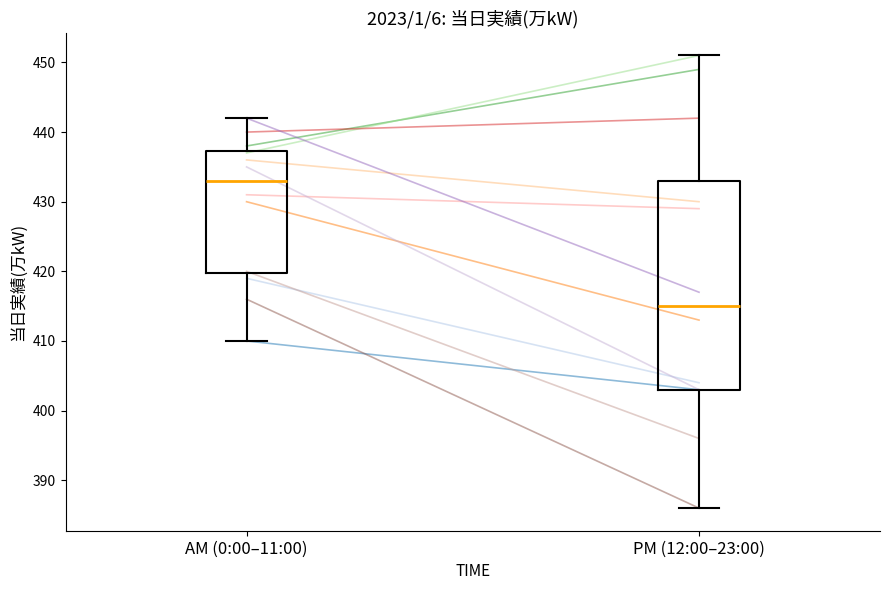

Reading left to right, read every box against the y-axis: the position of its median line, the range the box covers, and the ends of its whiskers. The values are not printed on the chart, so give them approximately, as read against the axis.

AM (0:00–11:00): median 433, box 420 to 437, whiskers 410 to 442
PM (12:00–23:00): median 415, box 403 to 433, whiskers 386 to 451